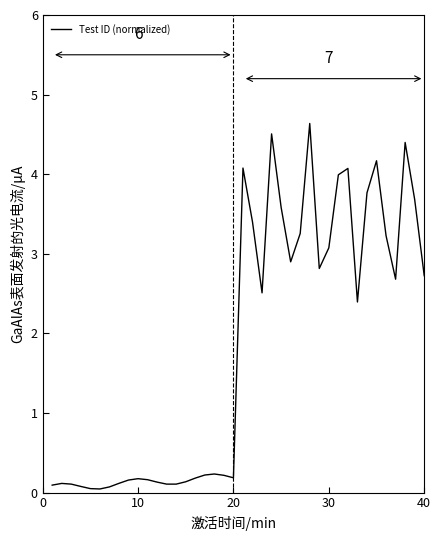

What is the greatest value displayed?

4.6